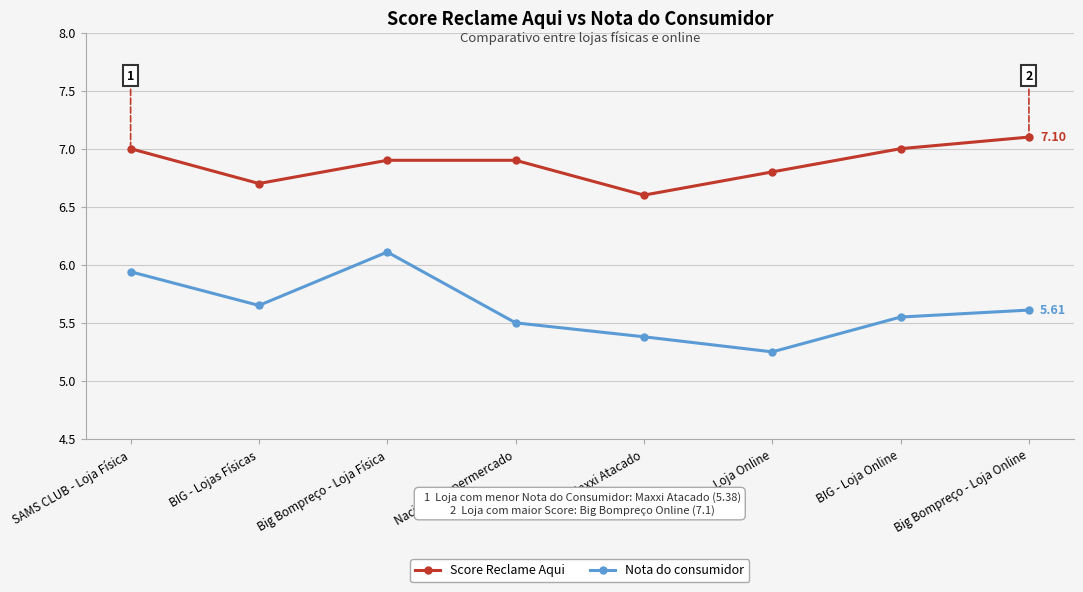

How many interior local peaks does the Nota do consumidor series have?

1